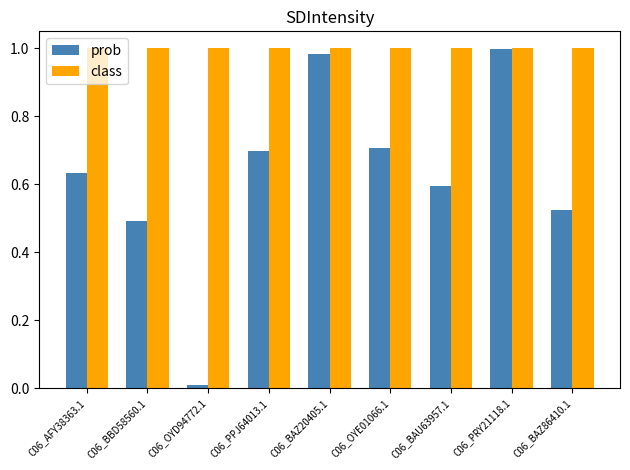

What are all the series names shown in the legend?

prob, class